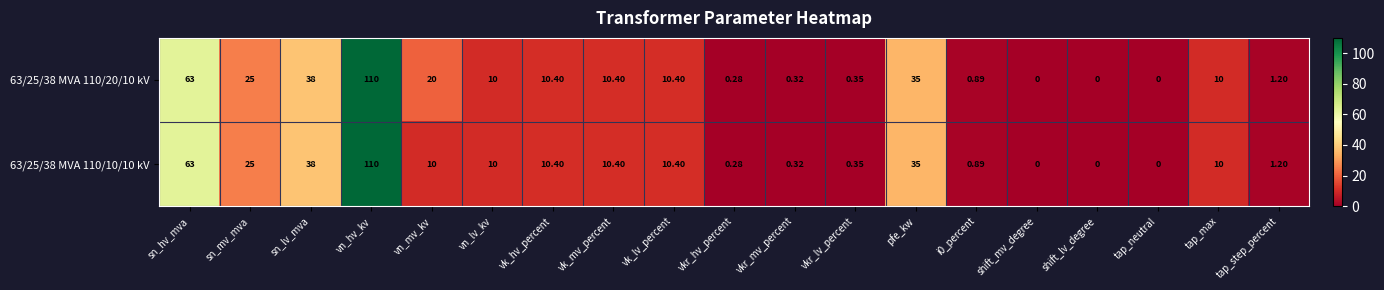

At which category is the sum across all series the highest?

vn_hv_kv